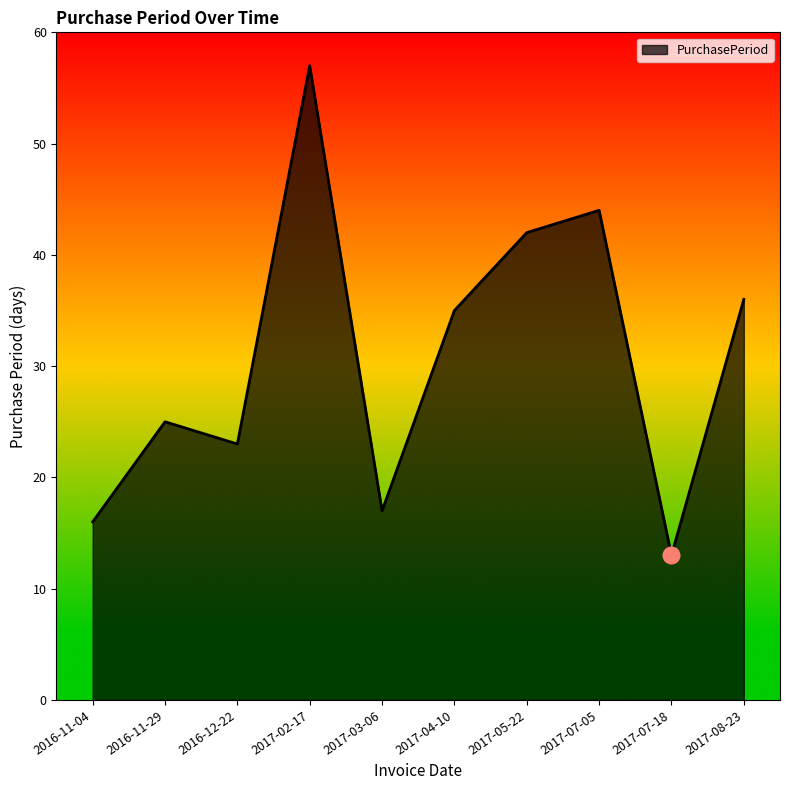

Between 2017-03-06 and 2017-07-18, which is larger?

2017-03-06